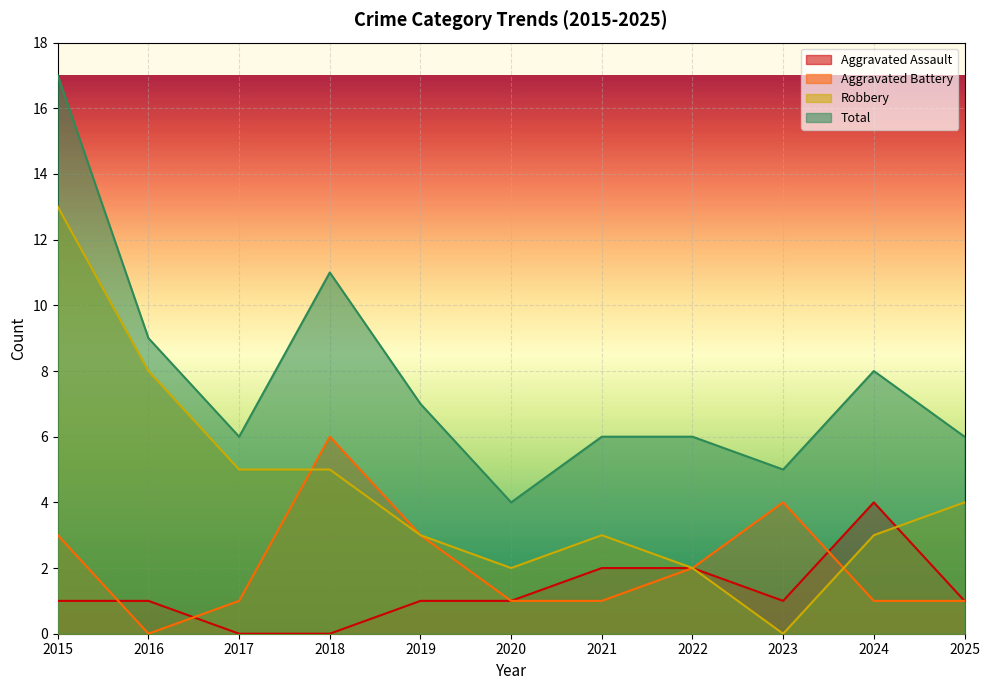

How many lines are shown in the chart?

4